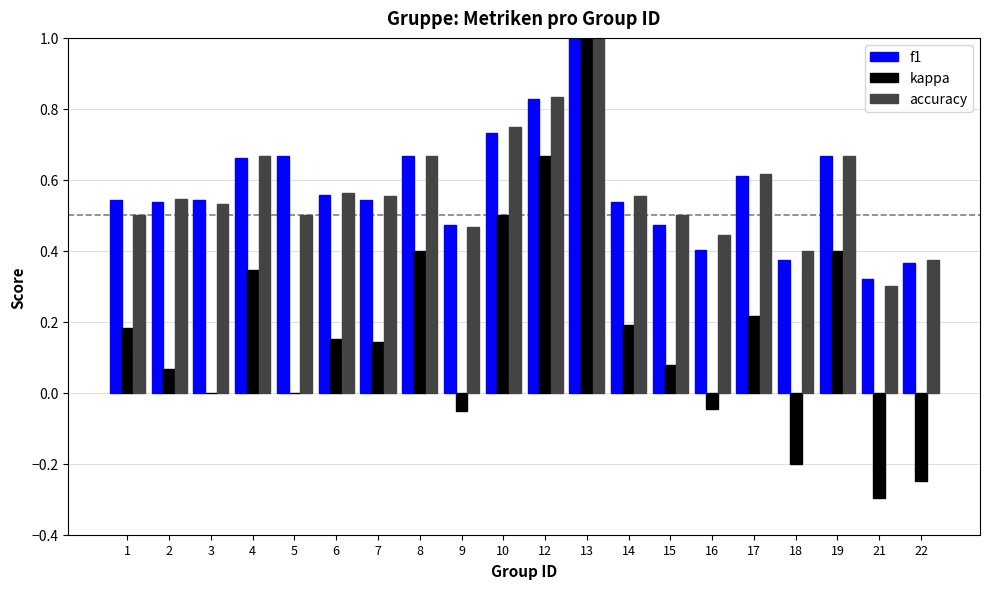

True or false: accuracy has a value of 0.5 at 21.

False